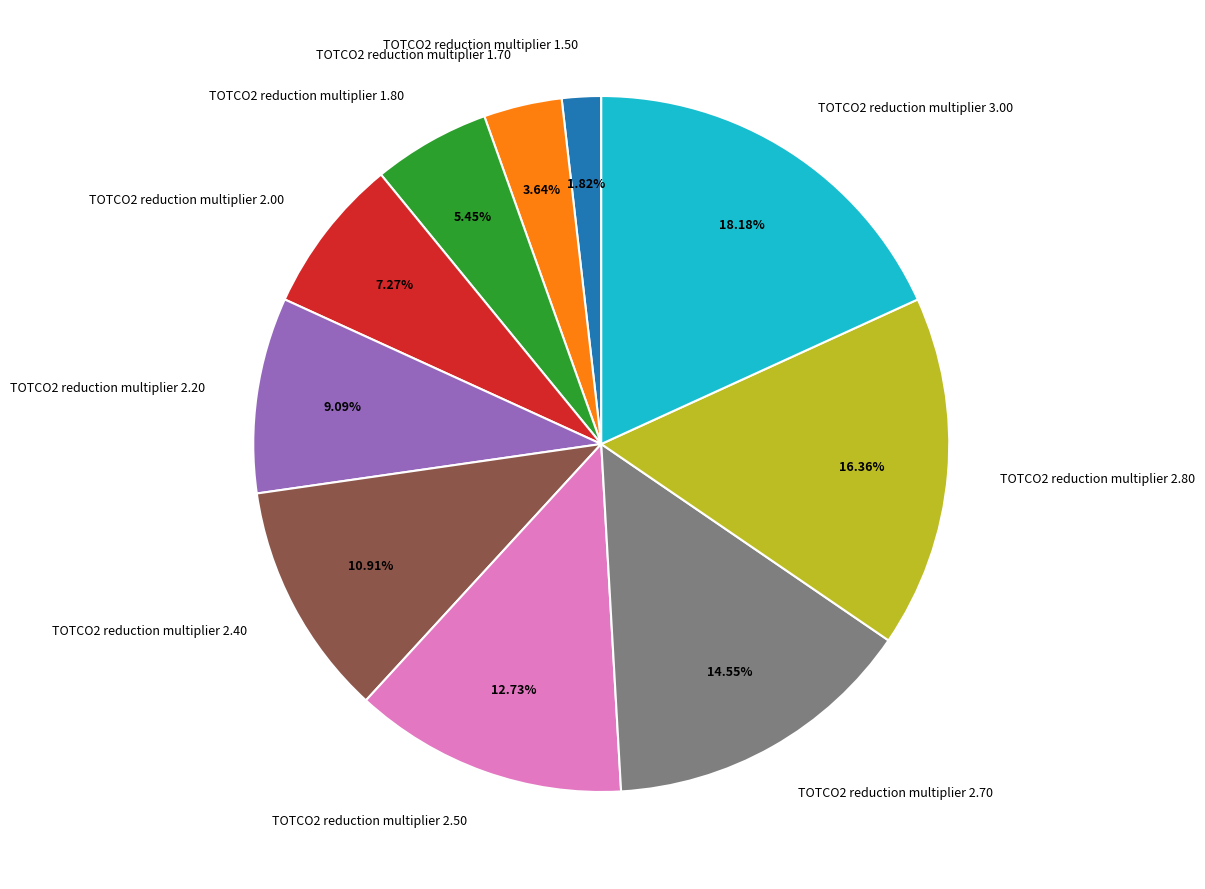

The TOTCO2 reduction multiplier 1.70 slice represents 18% of the pie. True or false?

False